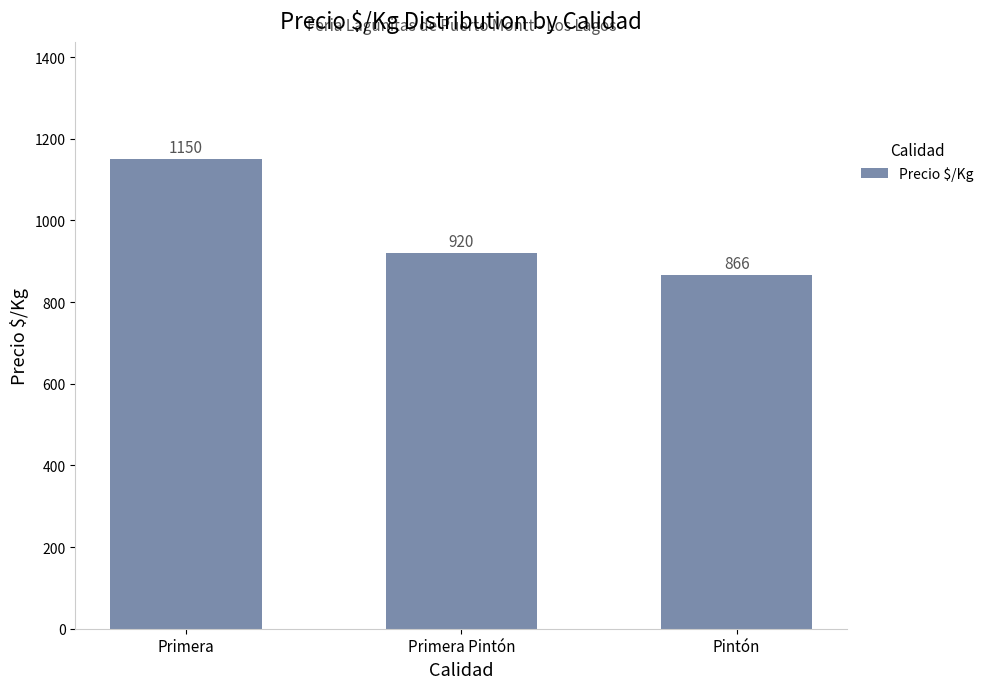

Reading left to right, list all the values displayed in this chart.

1150	920	866